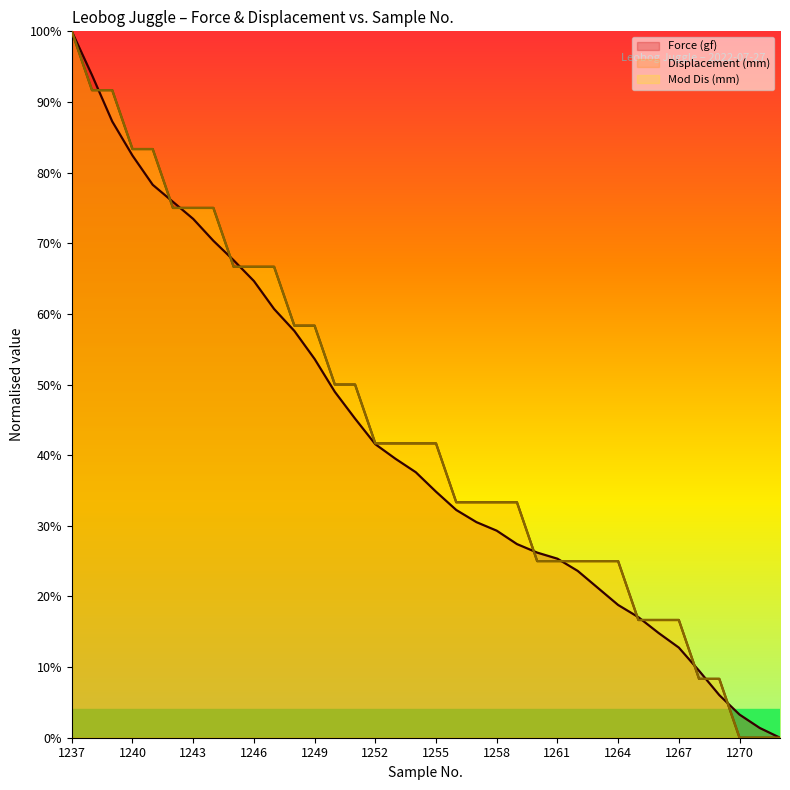

How many categories are shown in the chart?

36